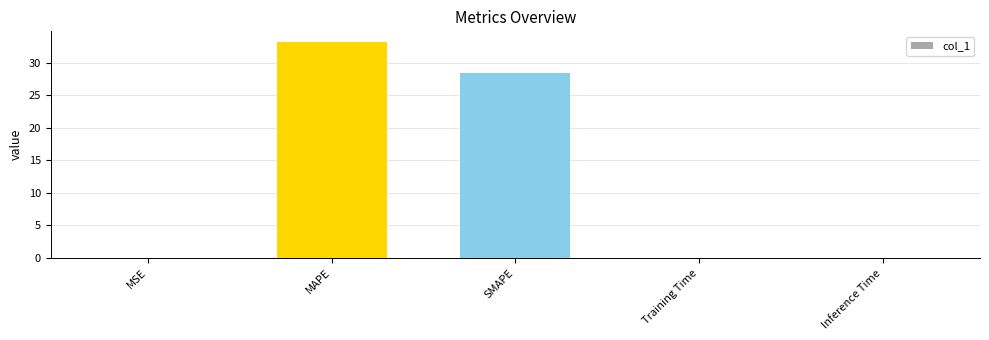

What is the difference between the values at SMAPE and Inference Time?

28.4